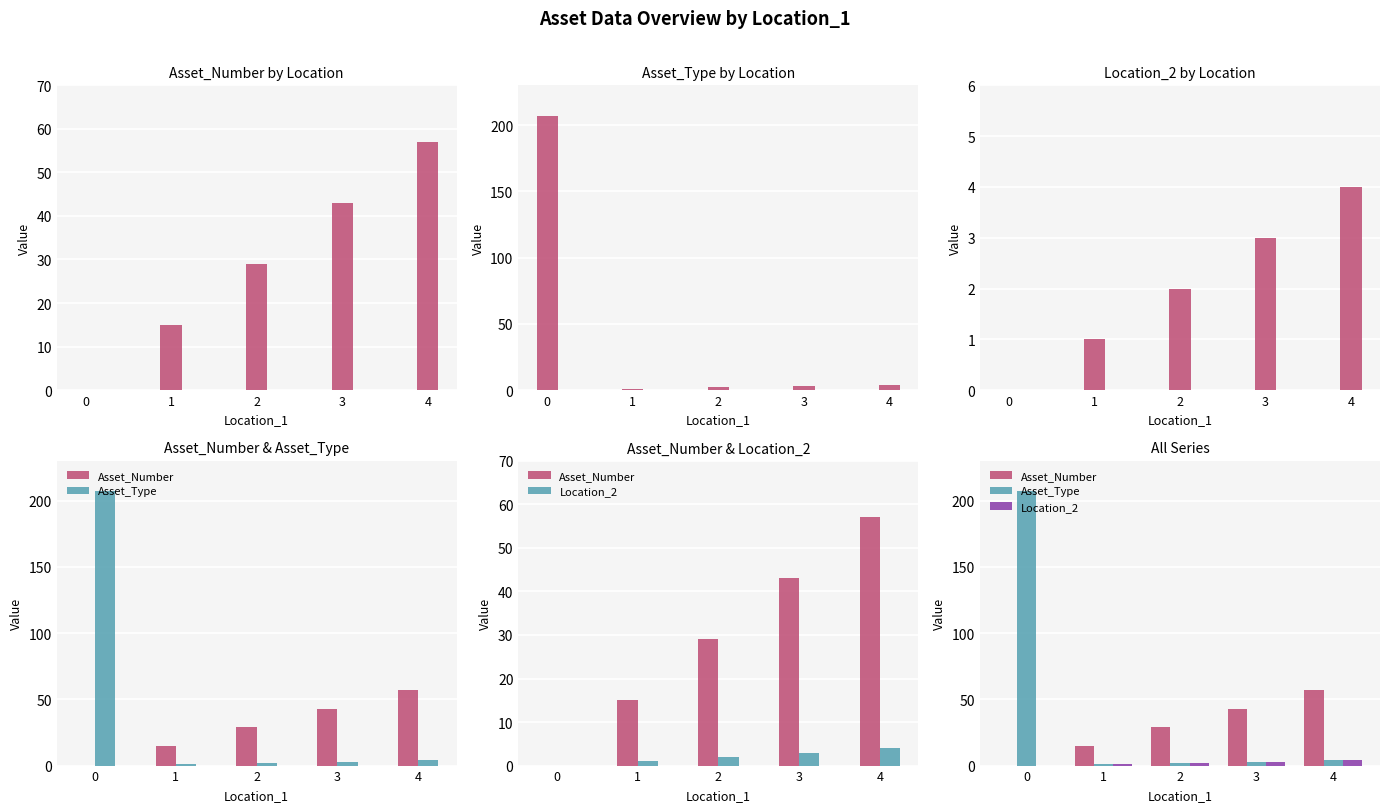

What is the sum of the Asset_Number values at 3 and 2?

72